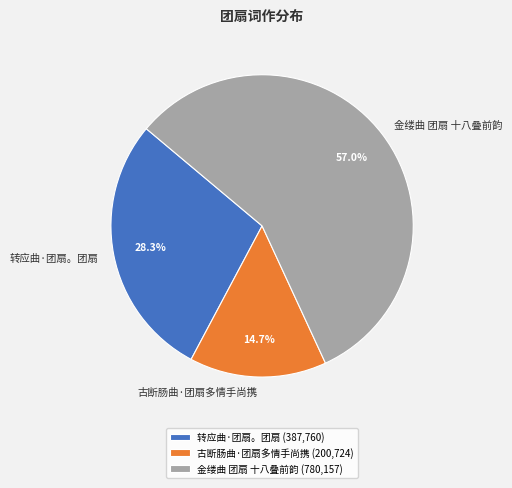

How many slices are in this pie chart?

3